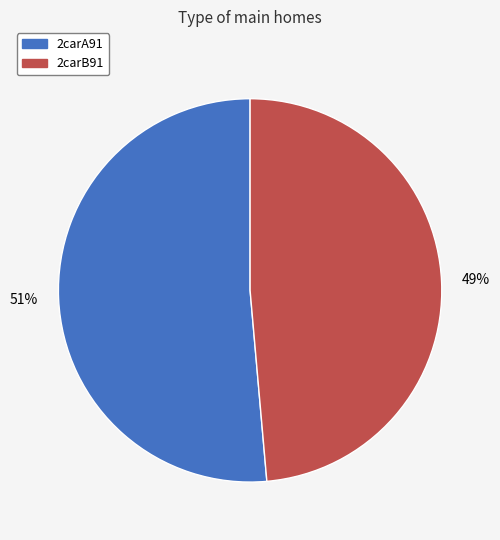

To the nearest percent, what is the average slice percentage?

50%